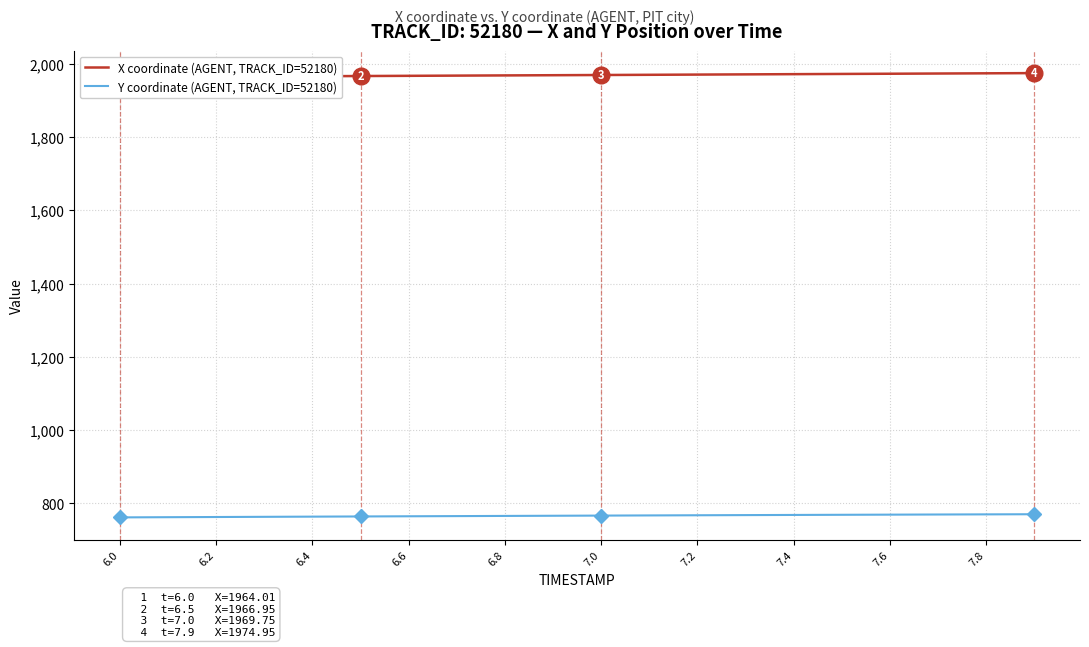

The value of Y coordinate (AGENT, TRACK_ID=52180) at 7.6 is 769.4. True or false?

True